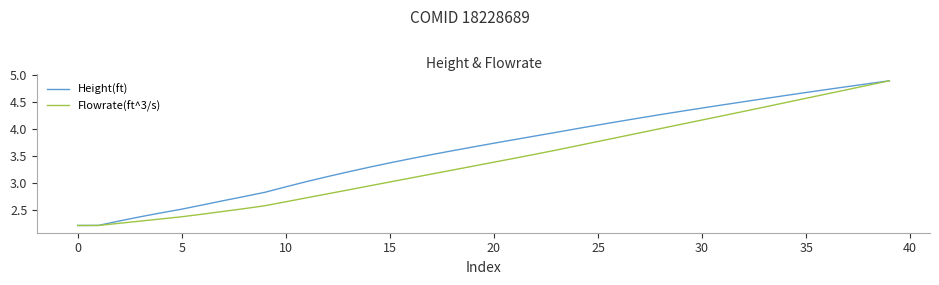

Rank the series by their average value, from lowest to highest.

Flowrate(ft^3/s), Height(ft)